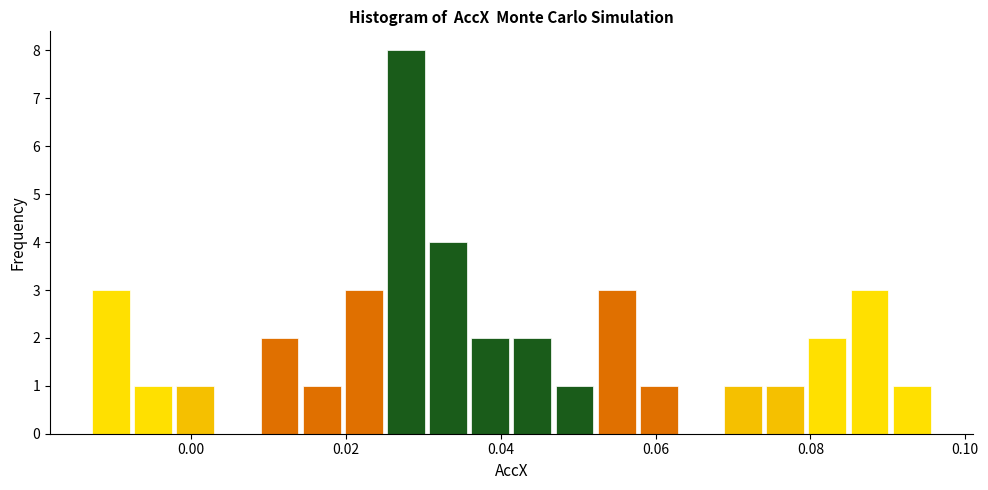

Read against the x-axis, roughly where is the centre of the tallest bar?

0.028